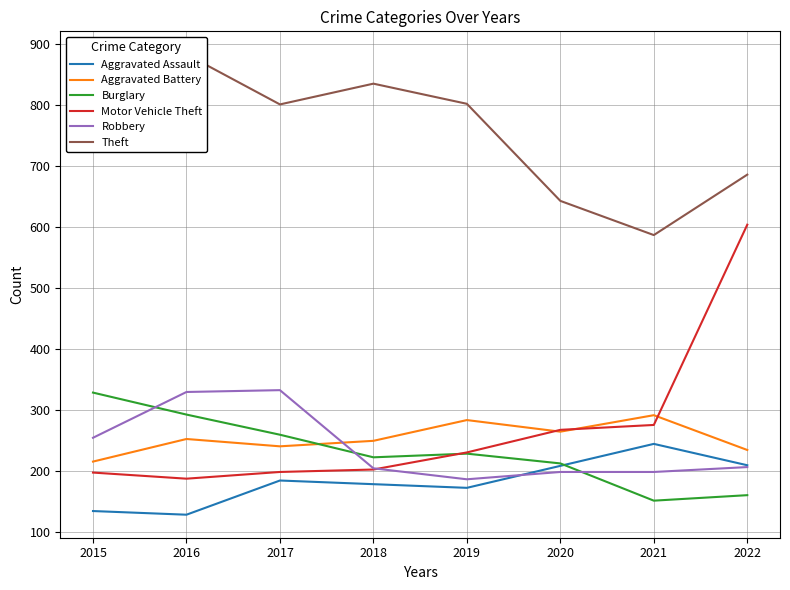

In Burglary, how many points are higher than both neighbors (excluding endpoints)?

1